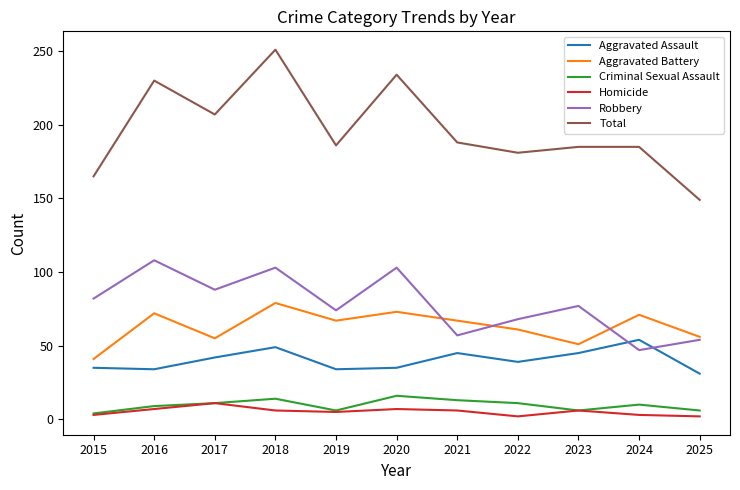

At which label does Aggravated Battery reach its minimum?

2015